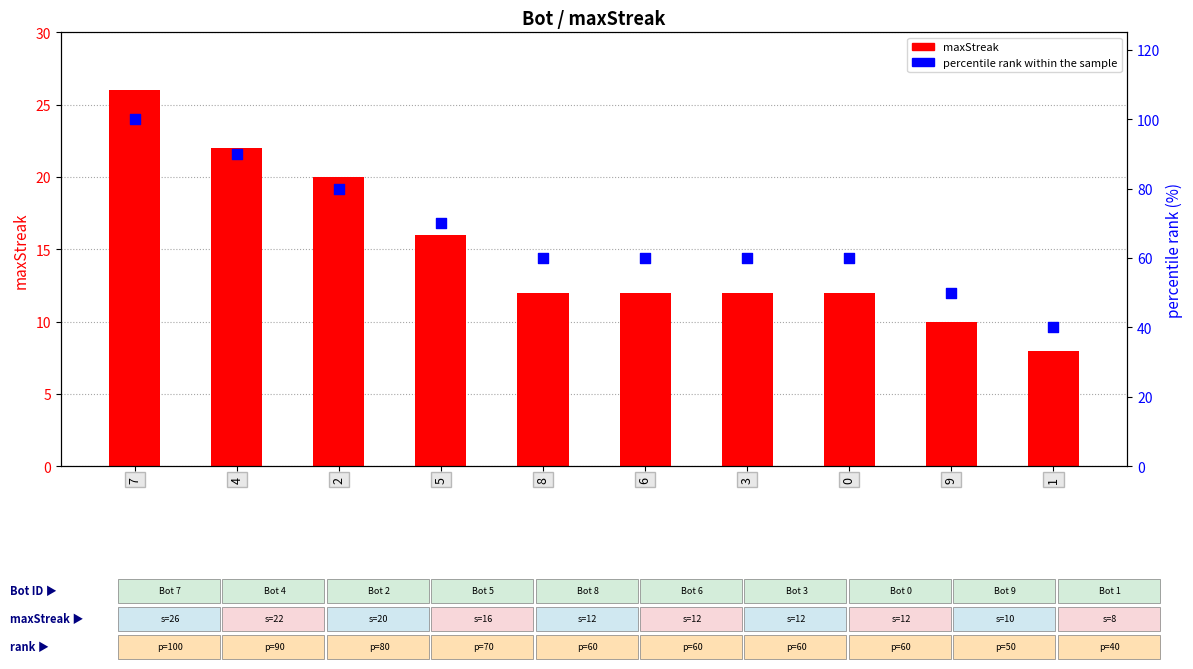

What are all the series names shown in the legend?

maxStreak, percentile rank within the sample